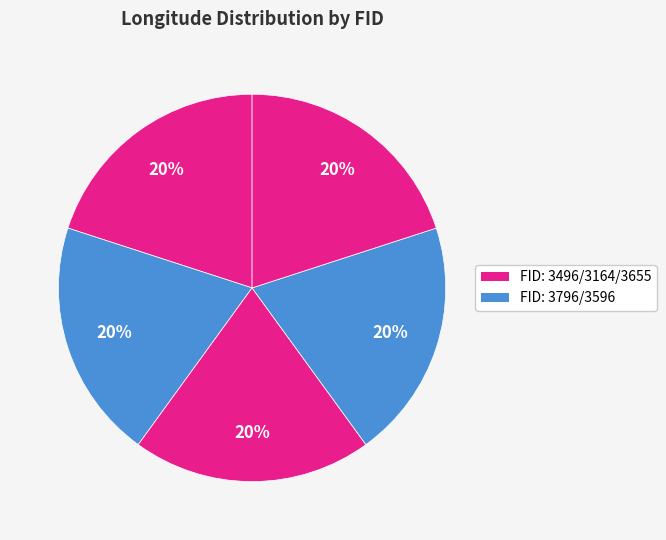

How many segments does this pie chart have?

5